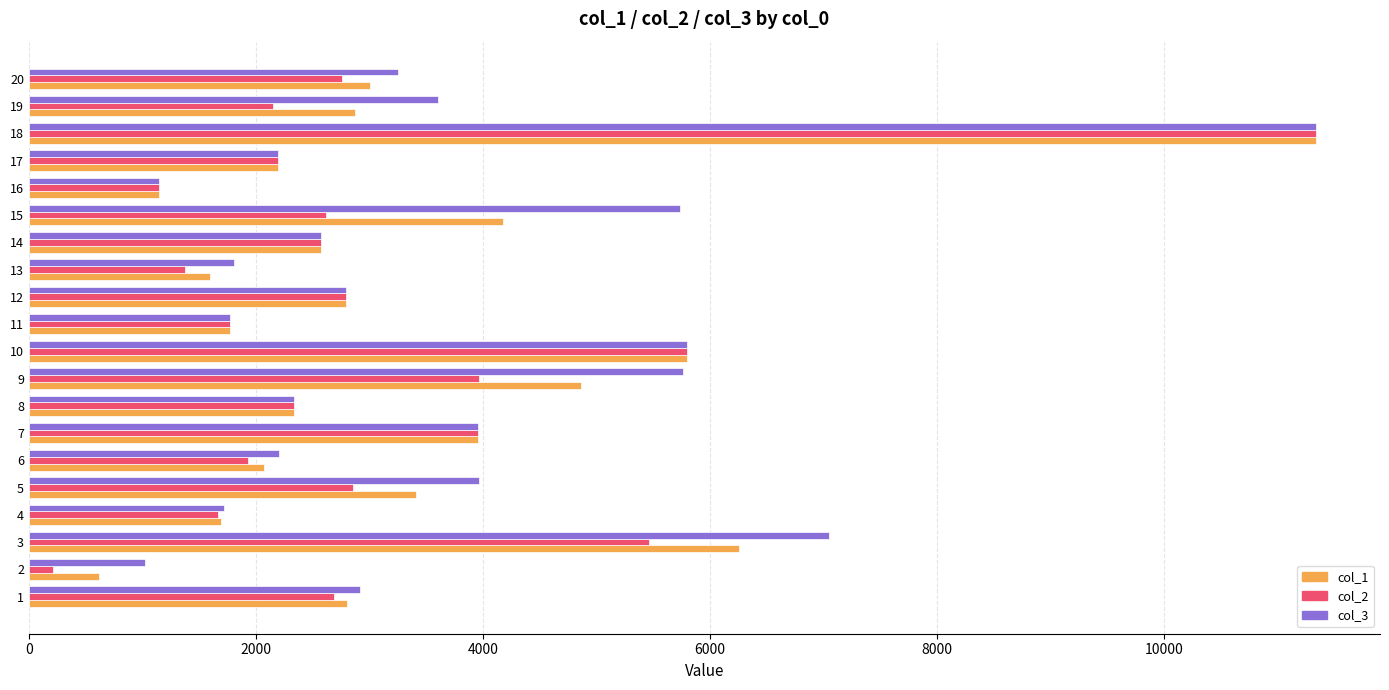

Where is col_3 nearest to the value 6177?

10